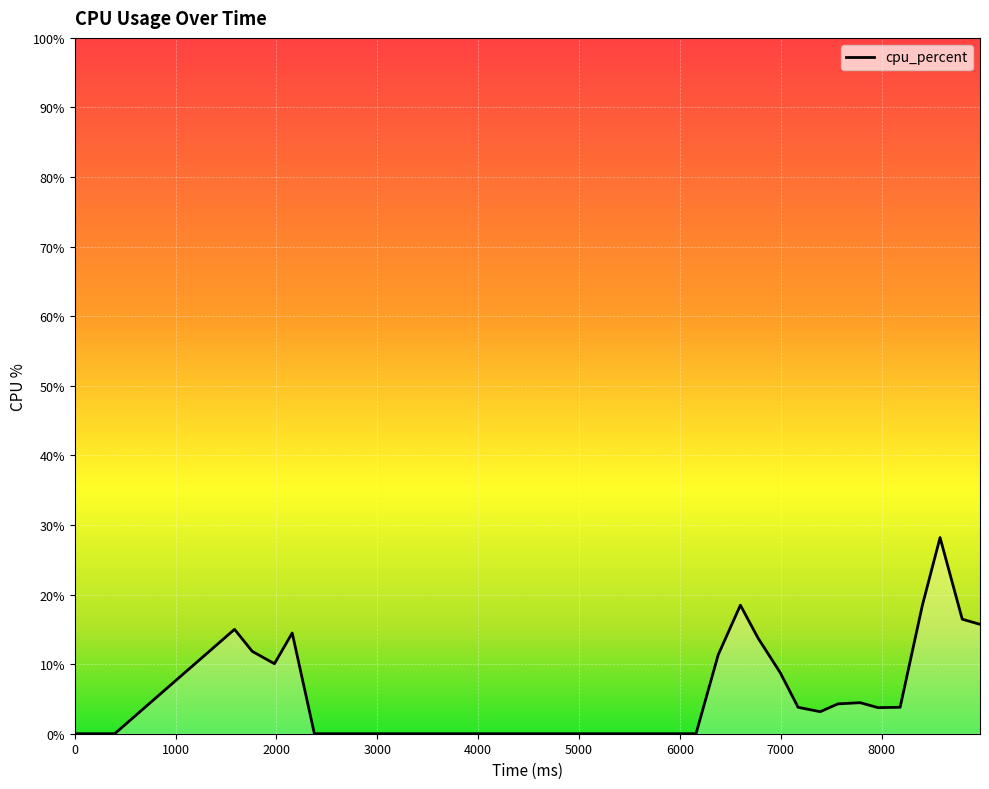

What is the maximum value shown in the chart?

28.2